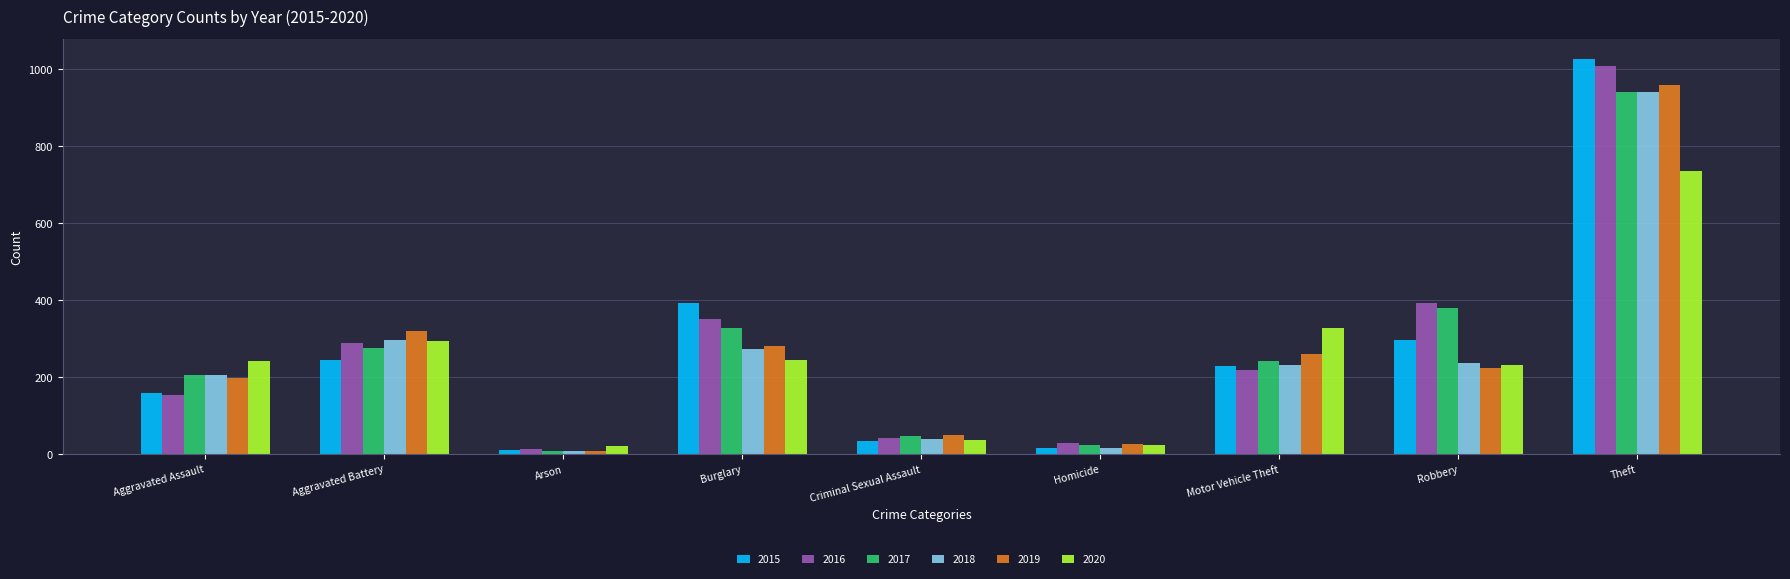

At which category is the sum across all series the highest?

Theft